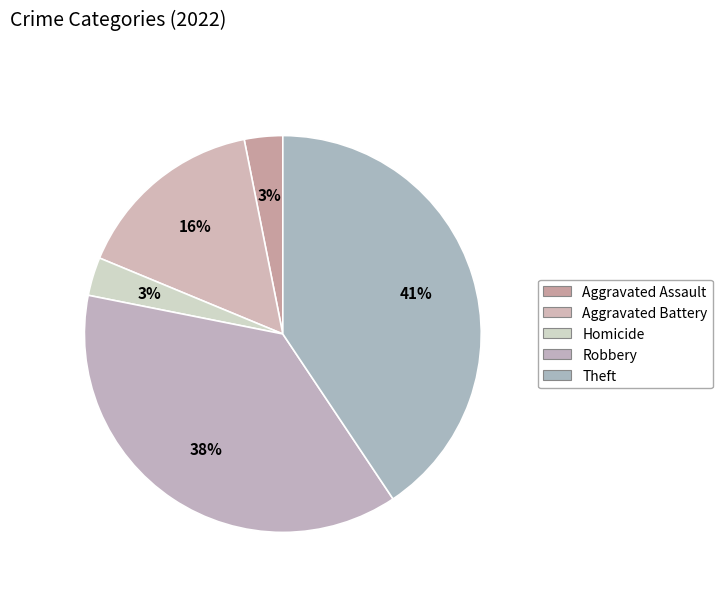

How many slices are in this pie chart?

5